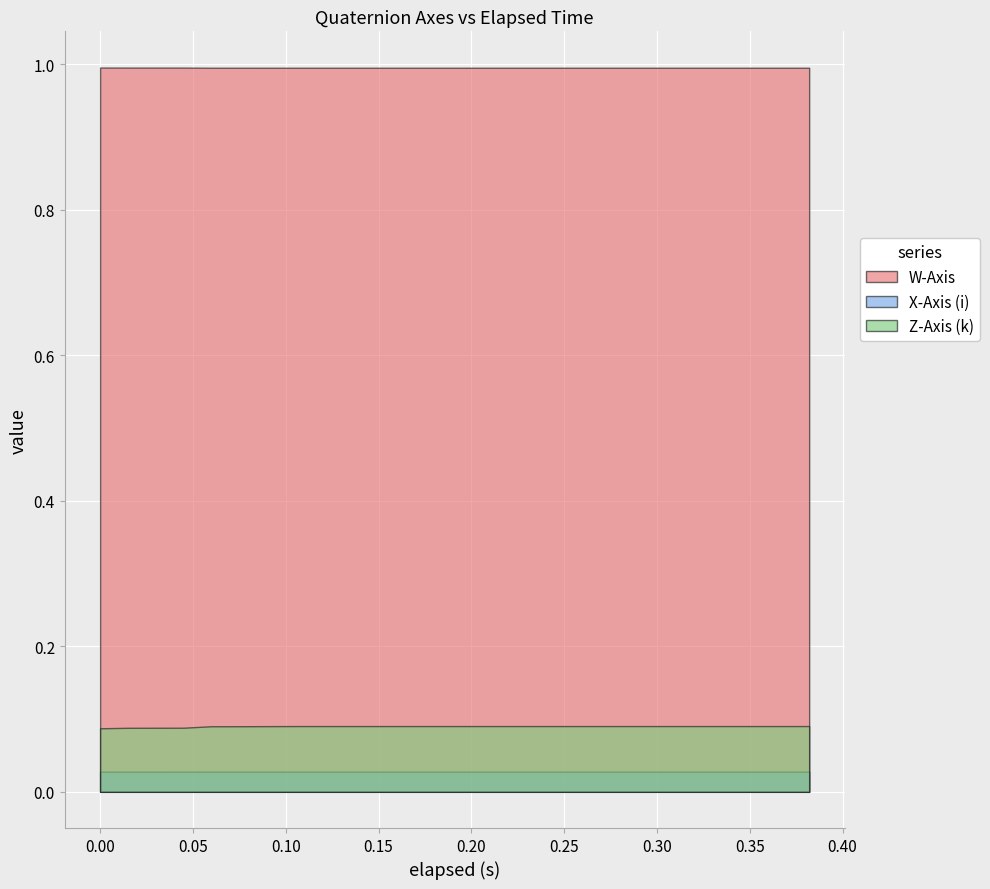

What is the minimum value for Z-Axis (k)?

0.1